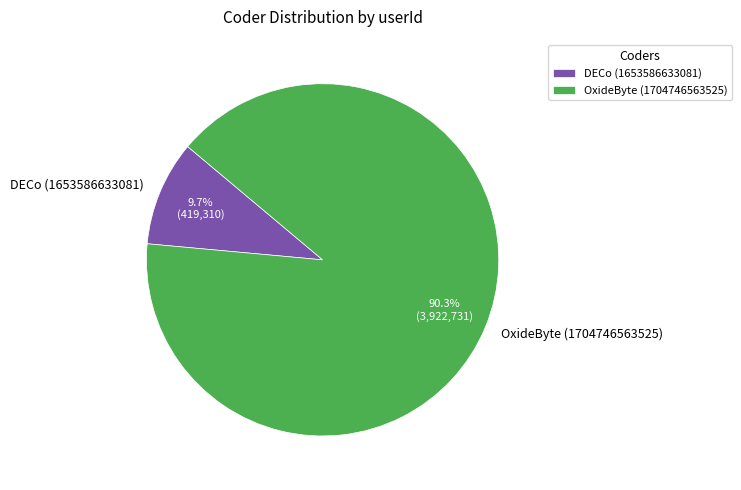

Is it true that DECo (1653586633081) is 10% of the pie?

True